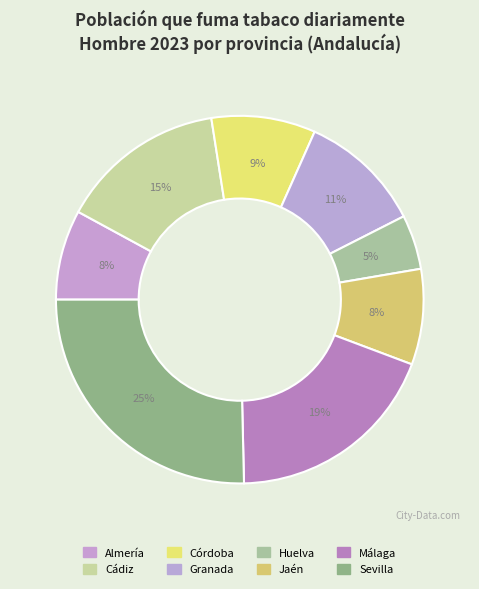

Combined, do Huelva and Almería account for over 50%?

No